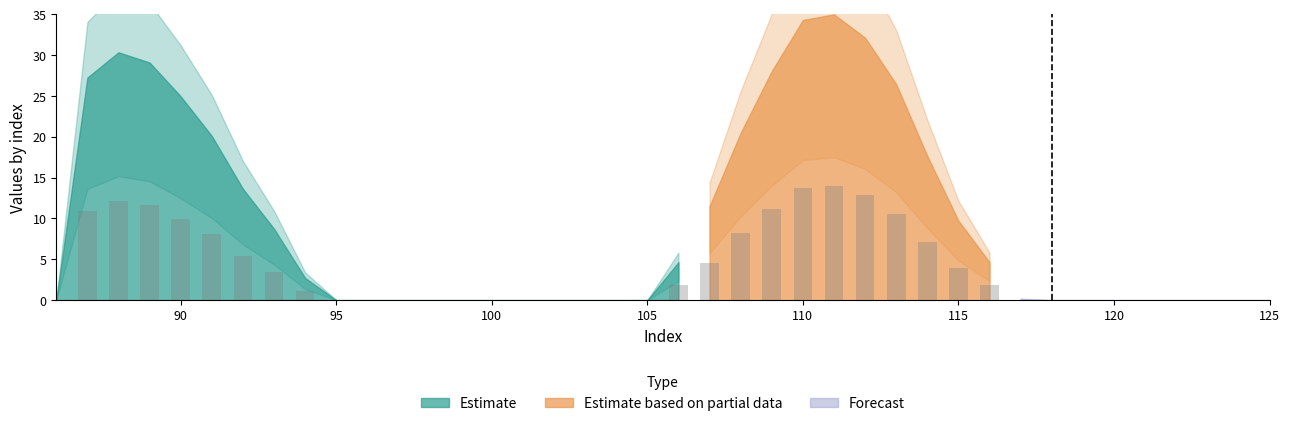

What is the sum of all values?

152.6